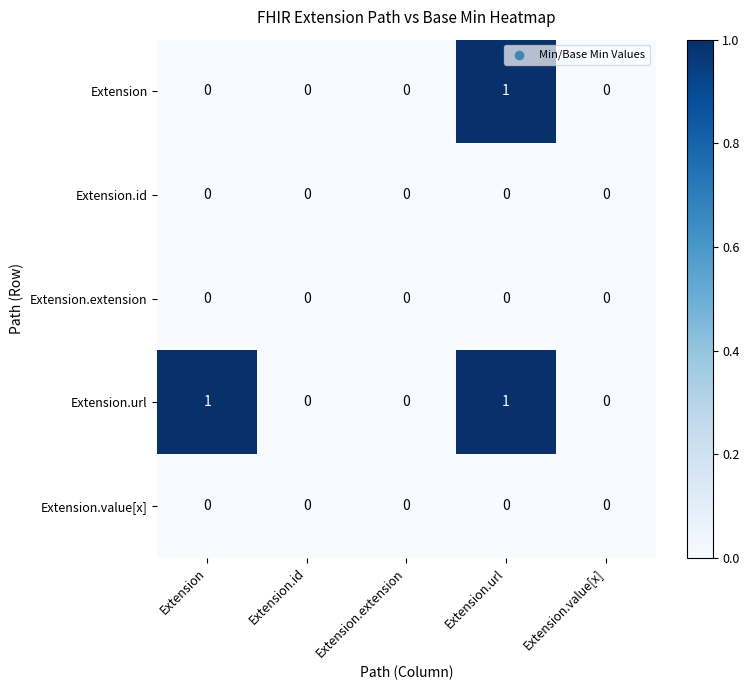

Which series changed the most between Extension and Extension.value[x]?

Extension.url